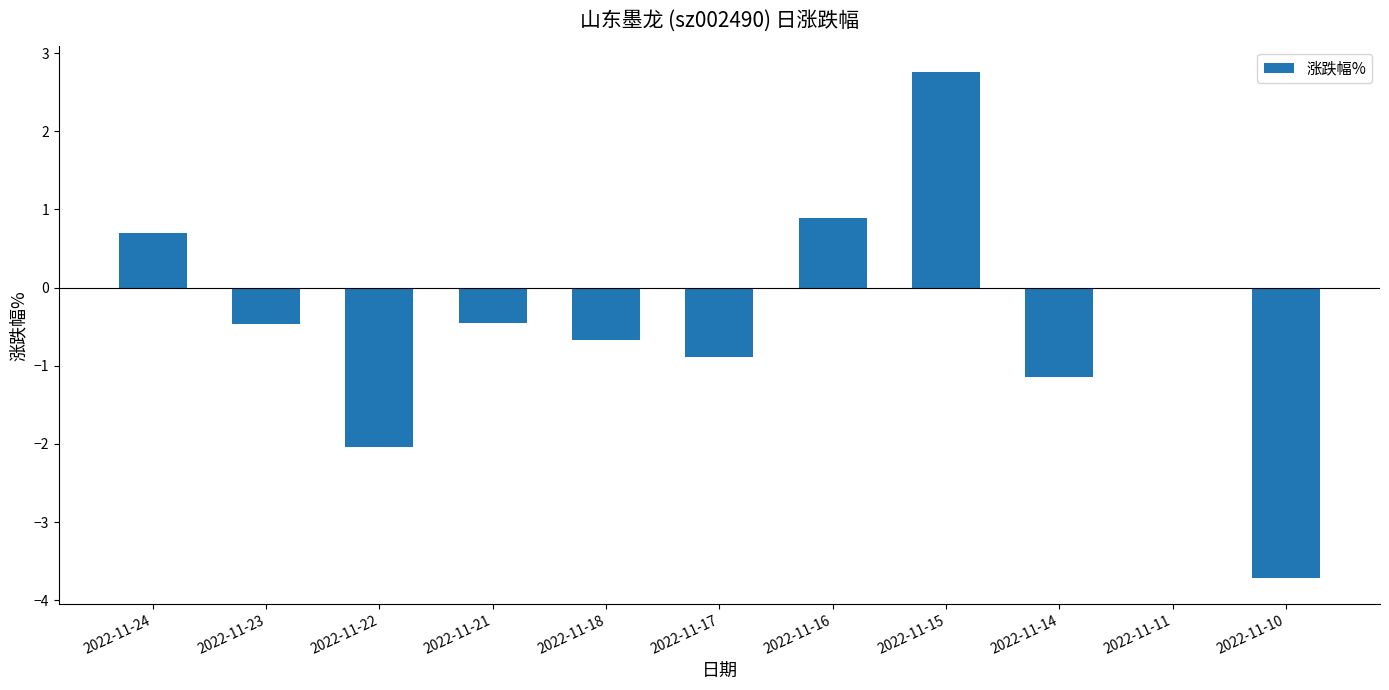

Which has a higher value, 2022-11-21 or 2022-11-22?

2022-11-21